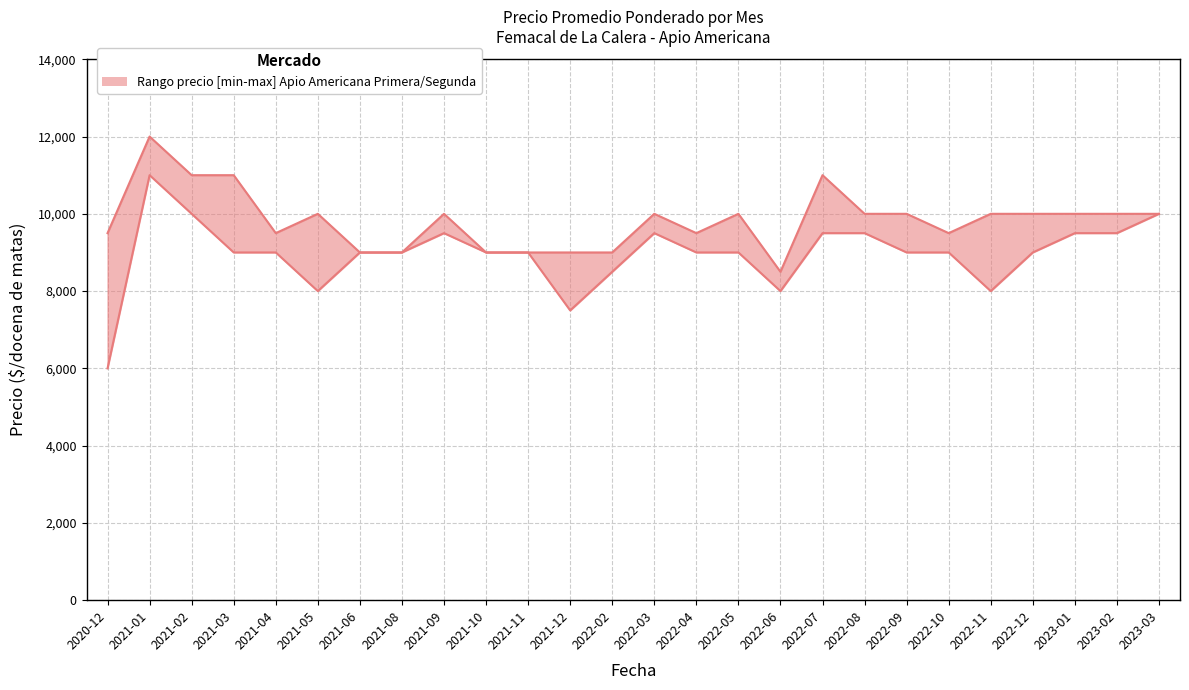

What is the value of the Precio minimo point at the 9th from the left?

9500